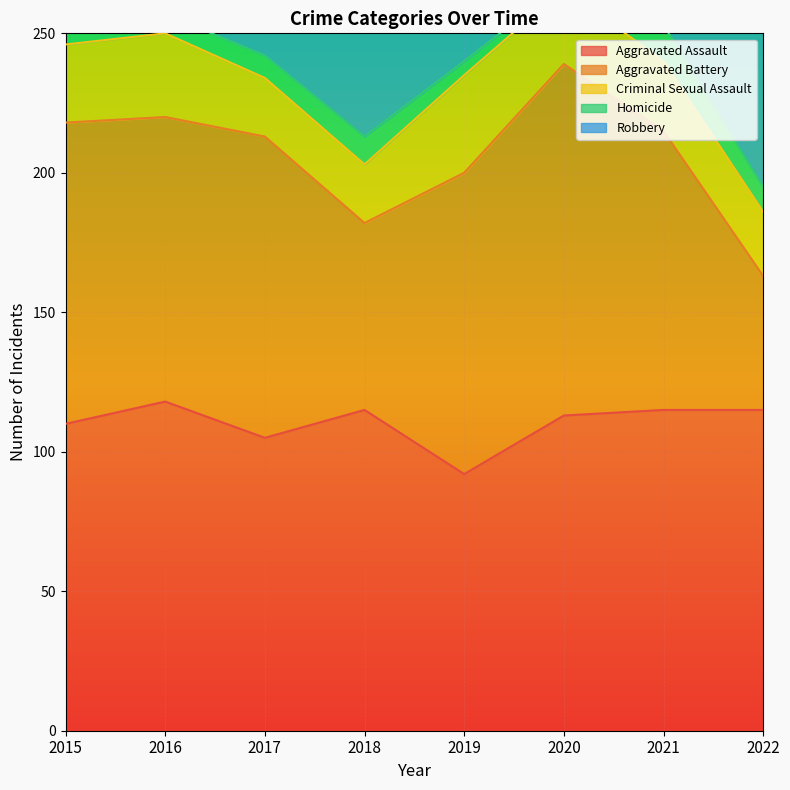

True or false: Robbery and Criminal Sexual Assault intersect in this chart.

False